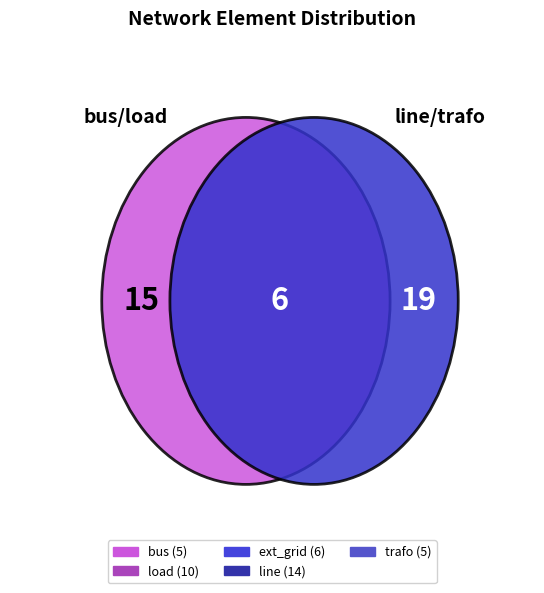

Which category has the smallest portion of the pie?

bus